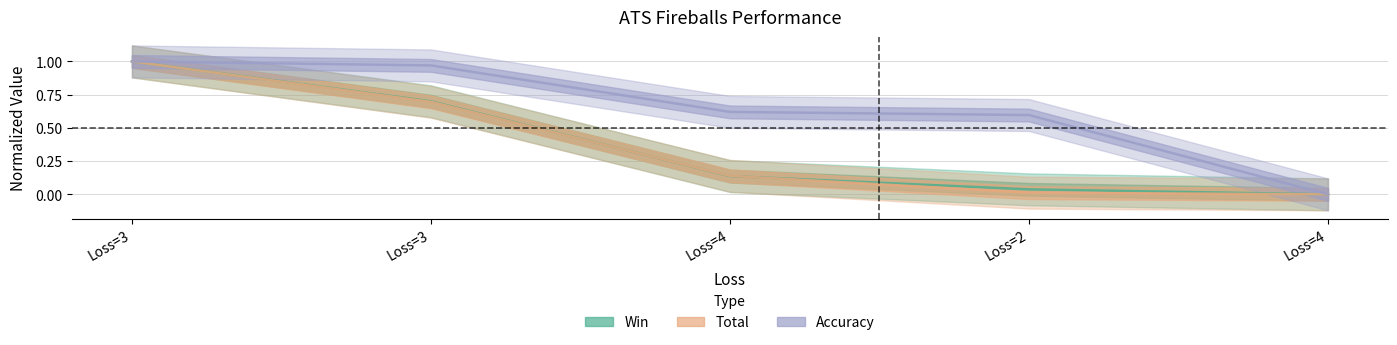

The Accuracy series shows 1.4 at Loss=3. True or false?

False